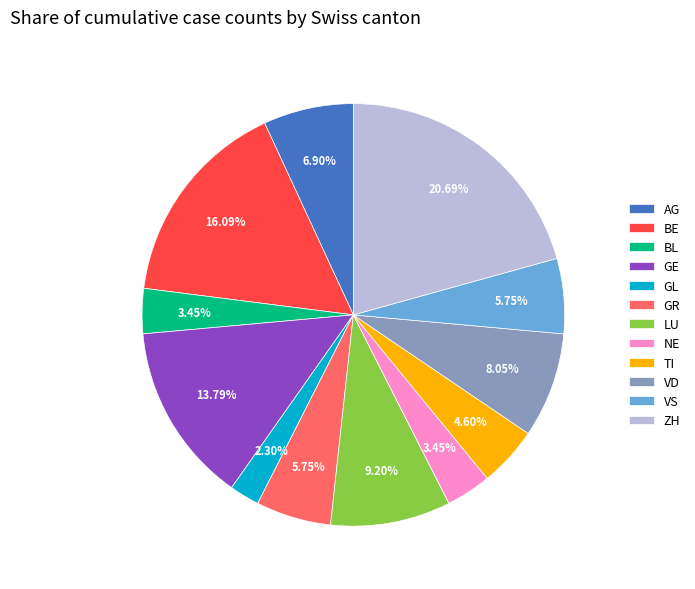

Which category has the biggest portion of the pie?

ZH